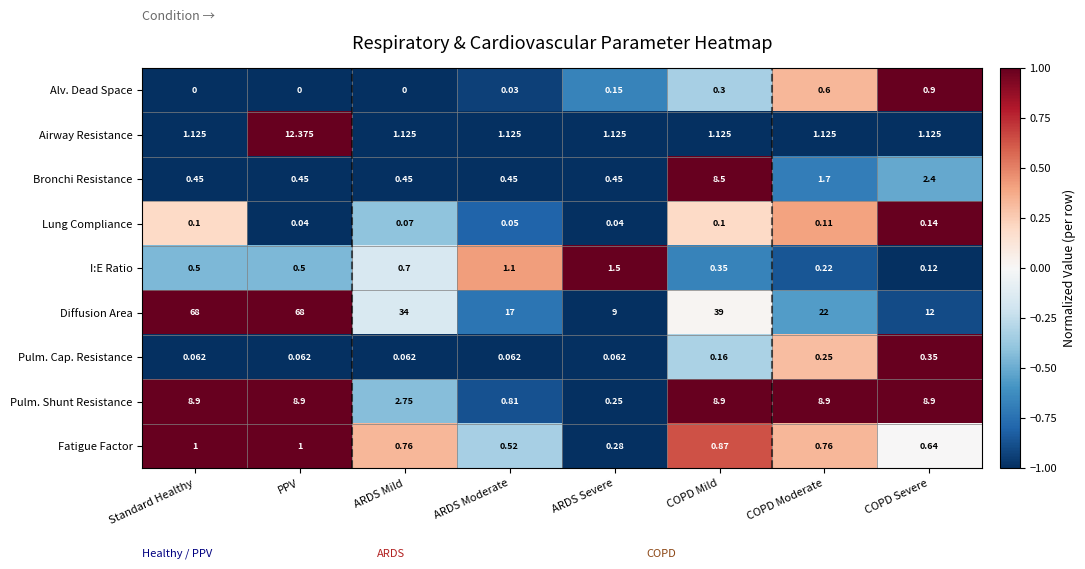

Where does the Diffusion Area series first go above 34?

Standard Healthy